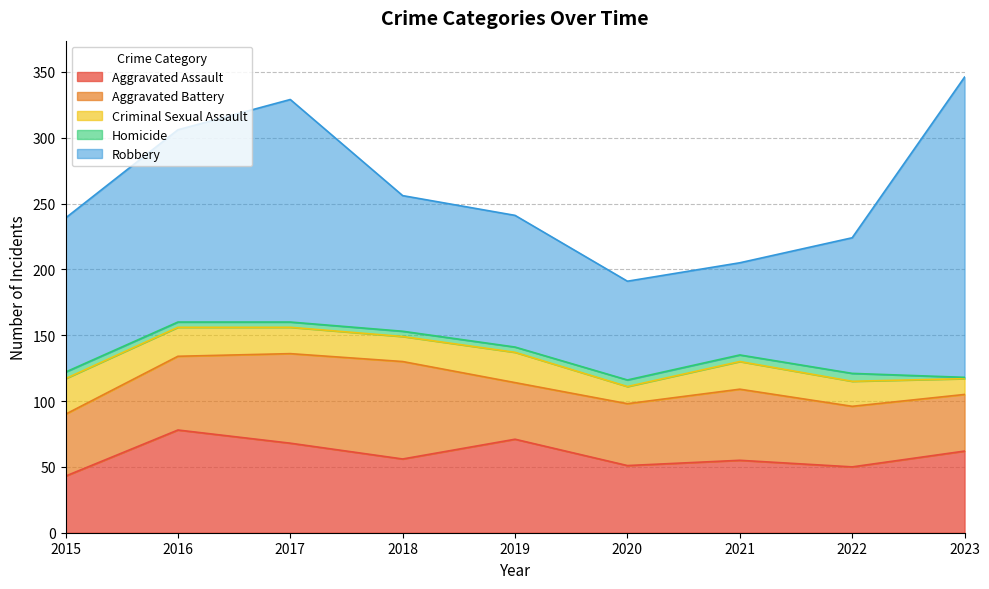

Reading left to right, list all the values displayed in this chart.

Aggravated Assault: 2015=43	2016=78	2017=68	2018=56	2019=71	2020=51	2021=55	2022=50	2023=62
Aggravated Battery: 2015=47	2016=56	2017=68	2018=74	2019=43	2020=47	2021=54	2022=46	2023=43
Criminal Sexual Assault: 2015=27	2016=22	2017=20	2018=19	2019=23	2020=13	2021=21	2022=19	2023=12
Homicide: 2015=5	2016=4	2017=4	2018=4	2019=4	2020=5	2021=5	2022=6	2023=1
Robbery: 2015=117	2016=146	2017=169	2018=103	2019=100	2020=75	2021=70	2022=103	2023=228